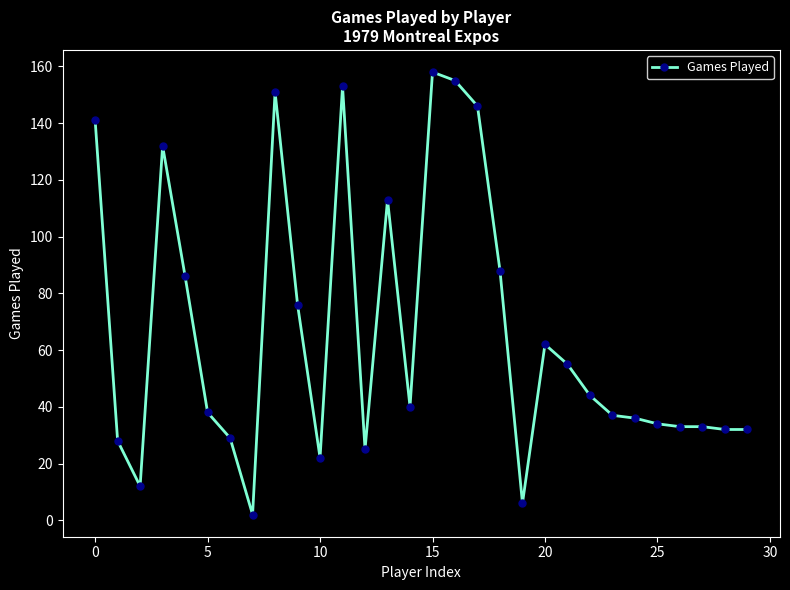

What is the difference between the maximum and minimum values?

156